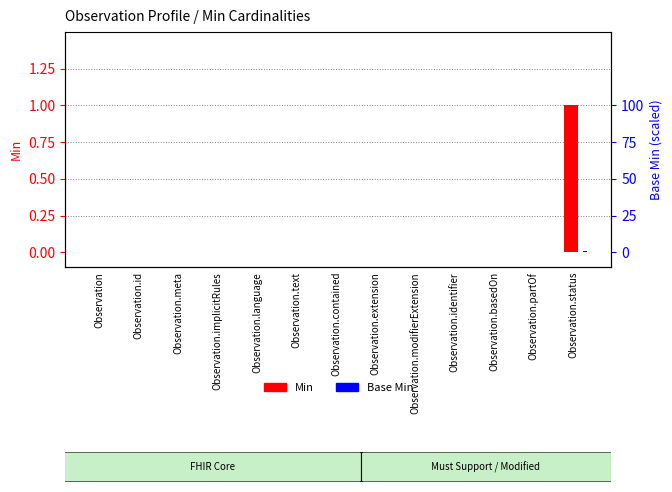

True or false: Base Min has a value of 0 at Observation.language.

True